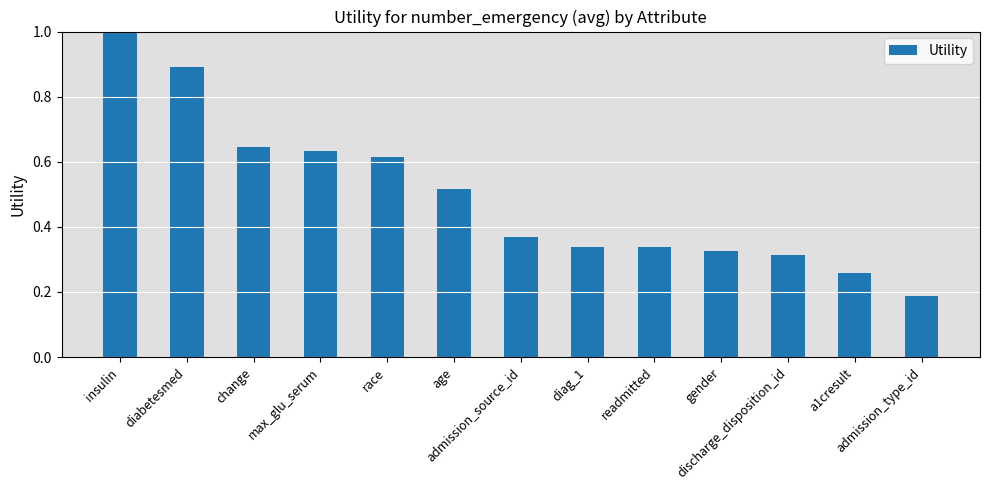

The value at change is 0.2. True or false?

False